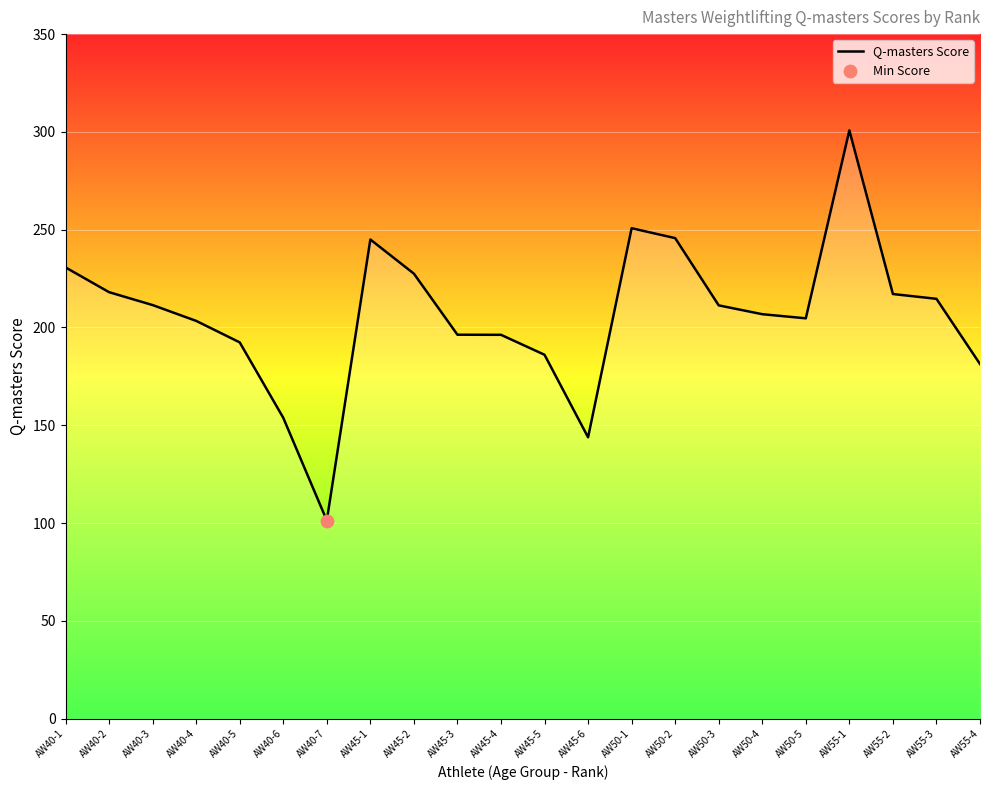

What is the change in value from AW40-2 to AW45-2?

+9.5